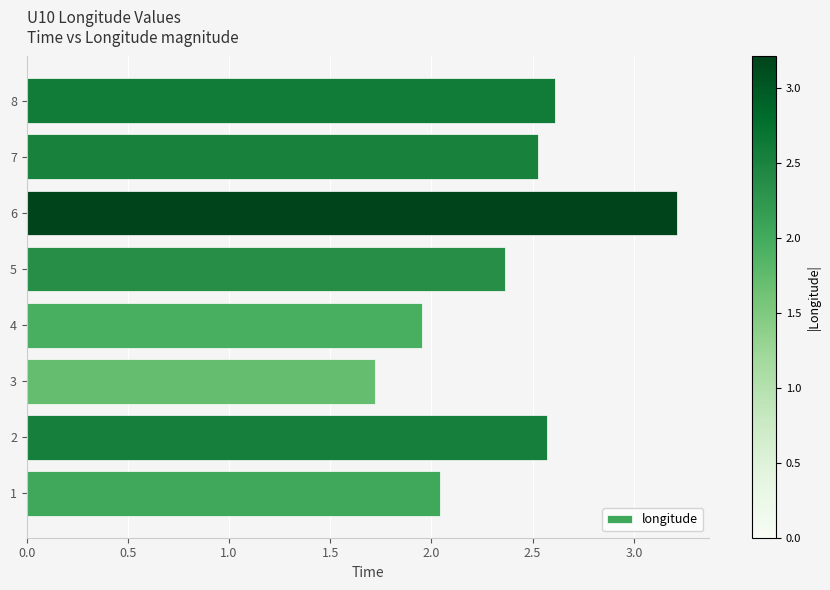

How many data points are less than 2?

2